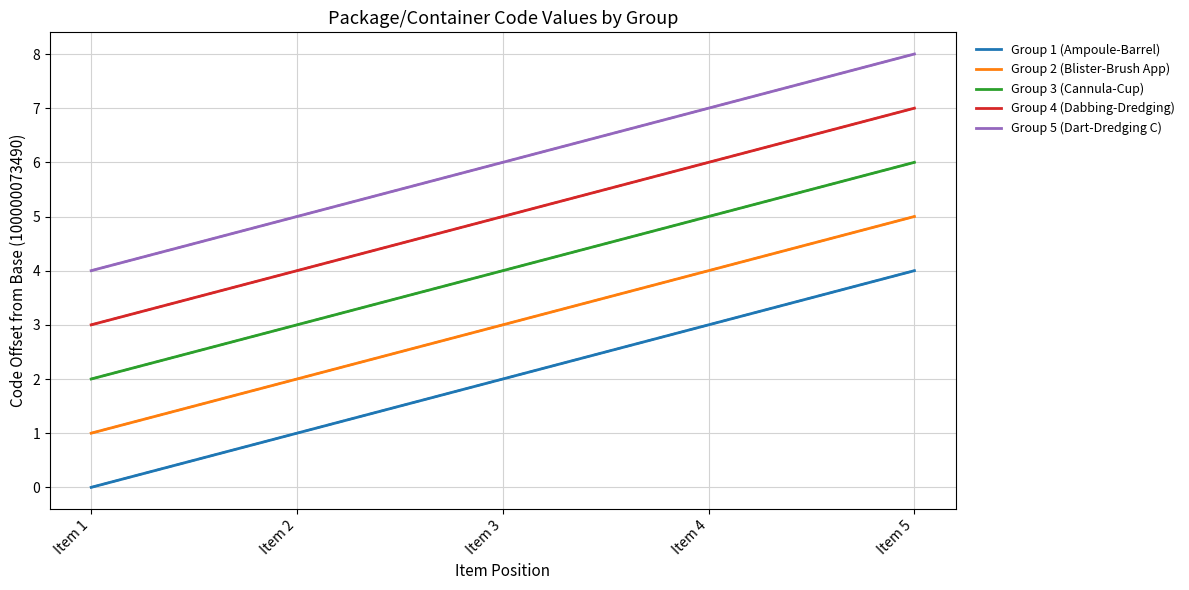

True or false: Group 2 (Blister-Brush App) and Group 5 (Dart-Dredging C) cross at least once.

False